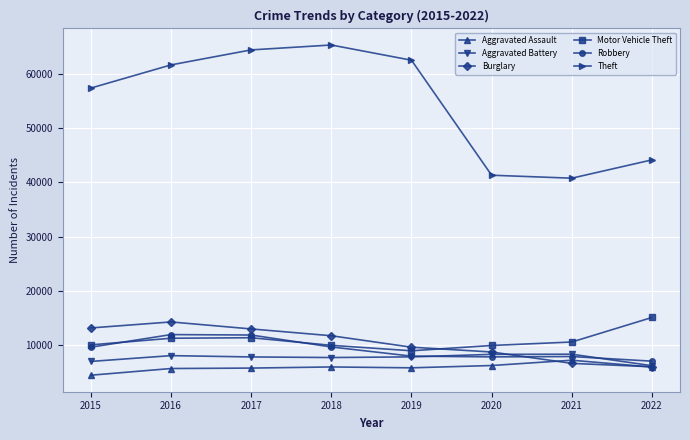

Is the value of Aggravated Battery at 2015 greater than the value of Motor Vehicle Theft at 2016?

No